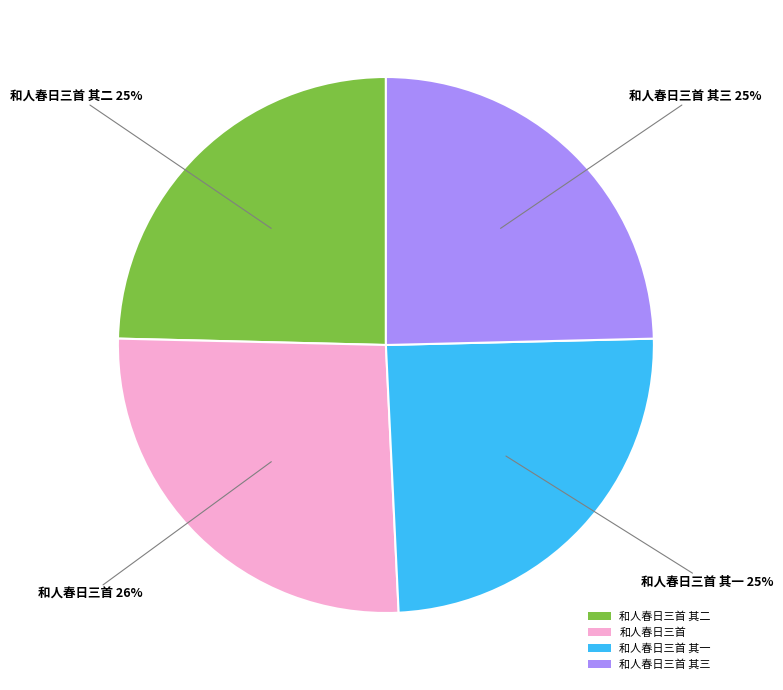

What is the largest slice in the pie chart?

和人春日三首